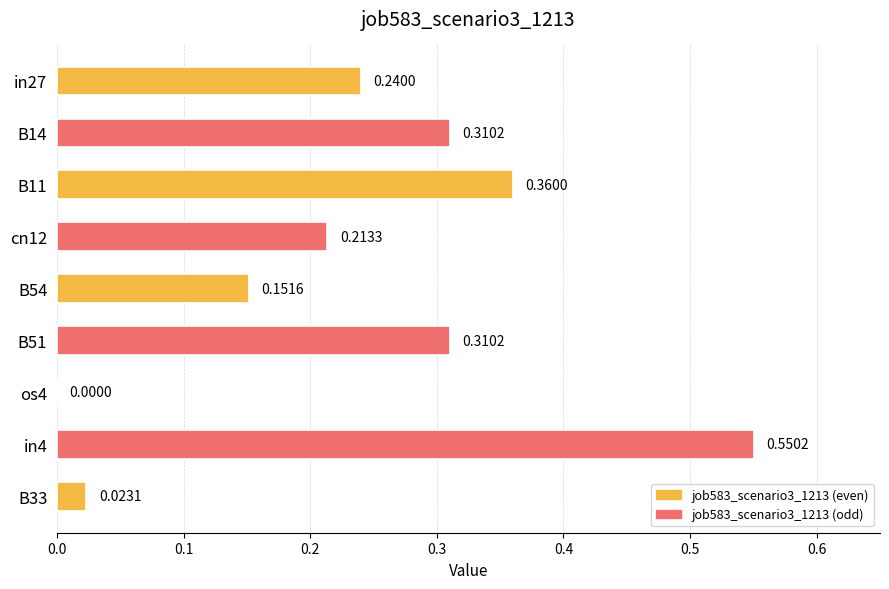

What is the change in value from B11 to B33?

-0.3